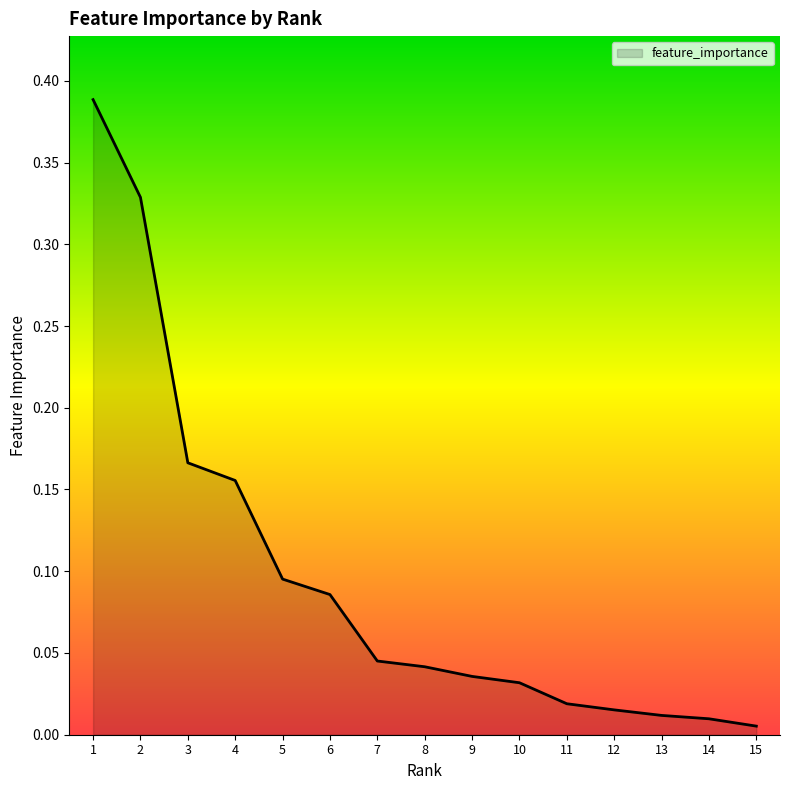

How many series are shown in this chart?

1